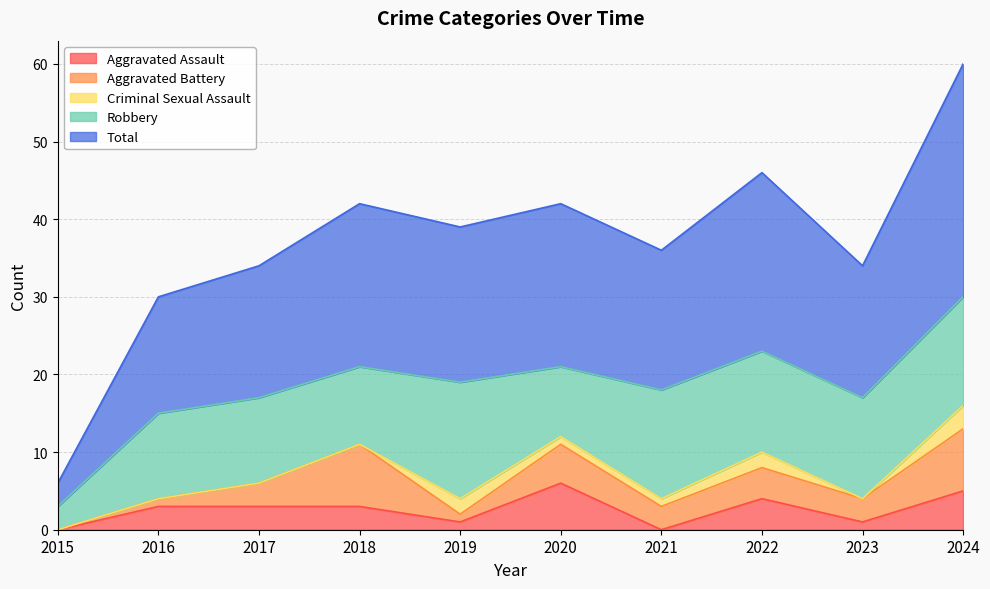

At how many categories does at least one series exceed 27?

1